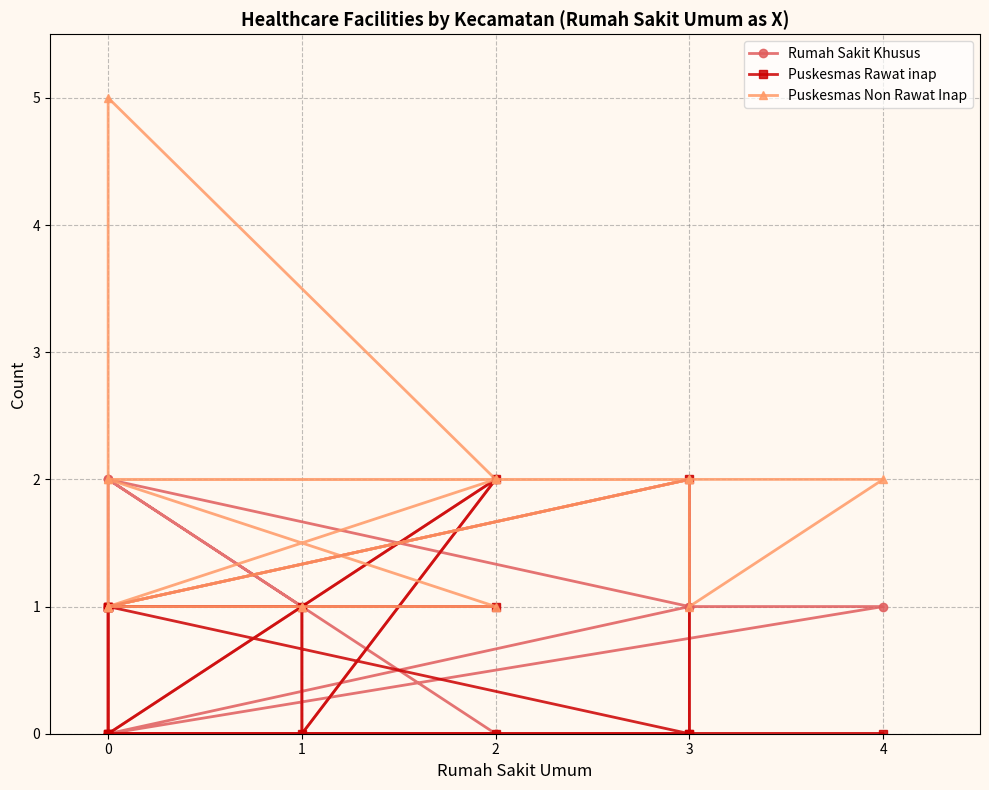

Is this an area chart (filled region under the line)?

No